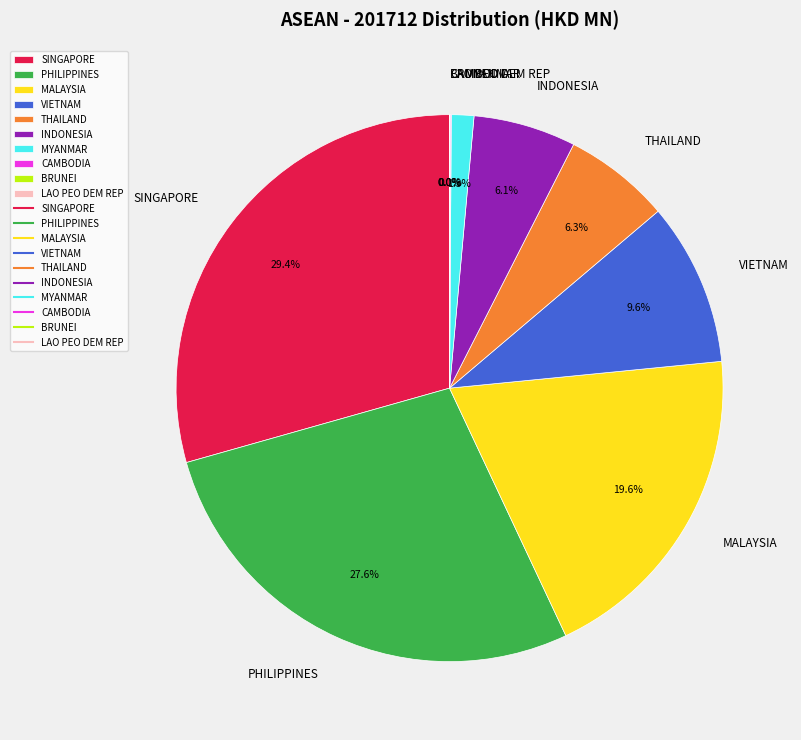

Combined, do PHILIPPINES and SINGAPORE account for over 50%?

Yes